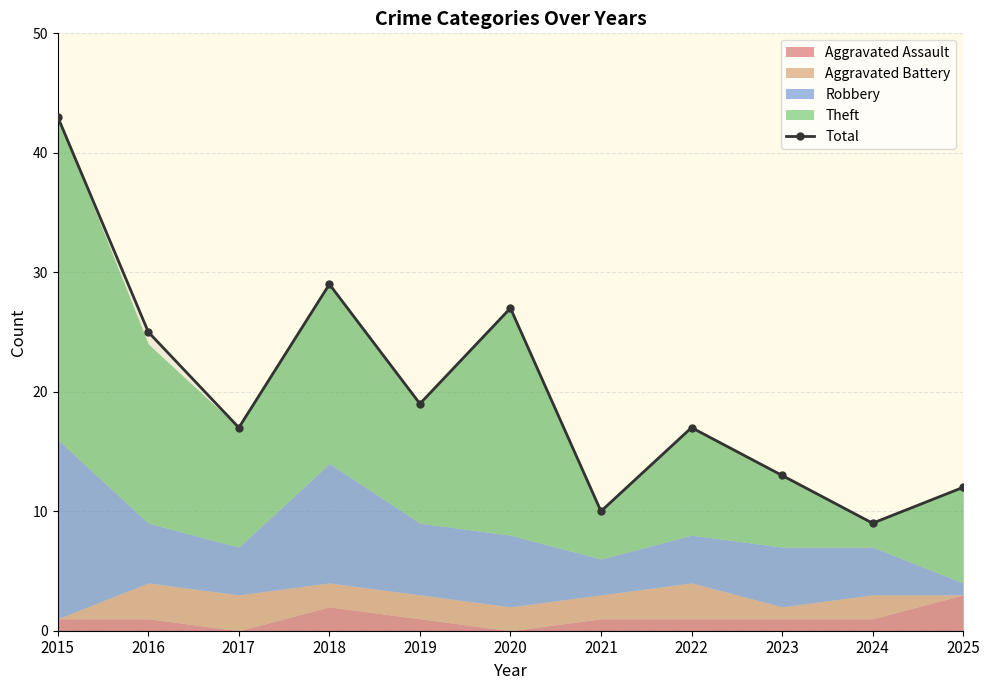

At which category does the data reach its first local peak?

2018